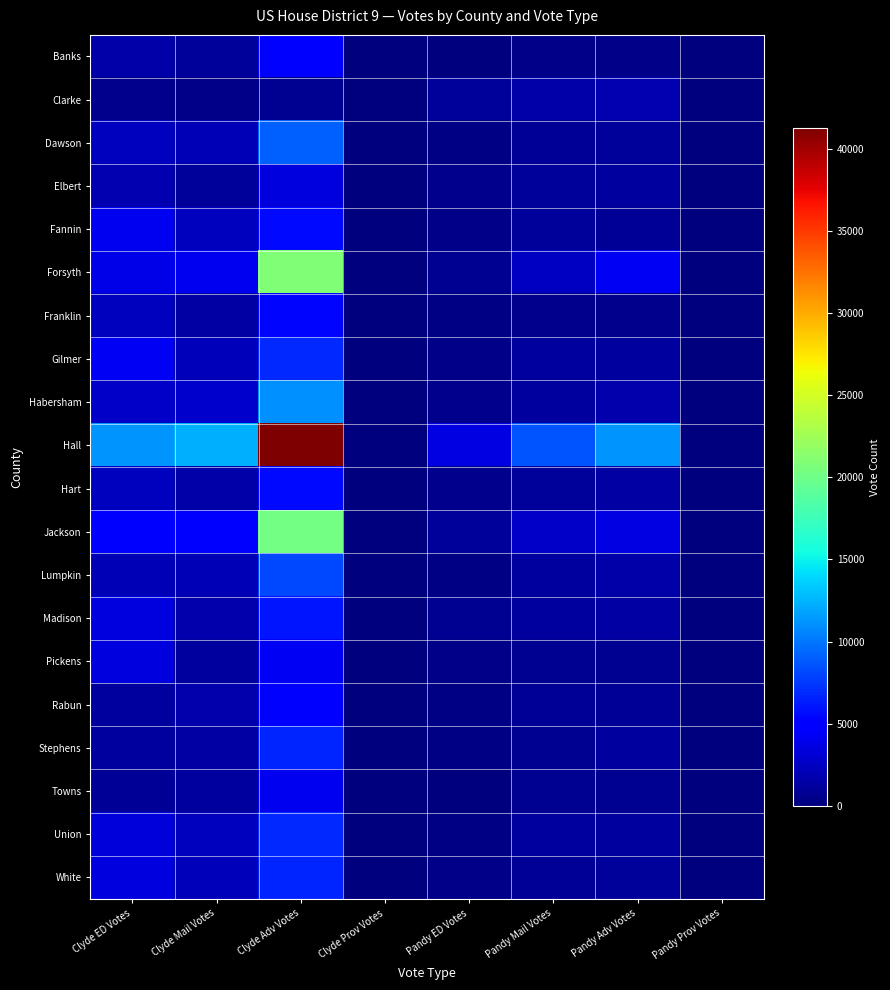

Between Clyde Adv Votes and Pandy Prov Votes, which series saw the biggest shift?

Hall